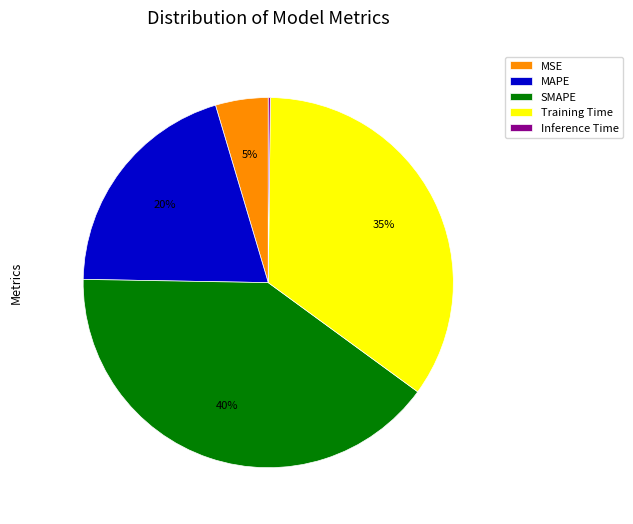

The Training Time slice represents 42% of the pie. True or false?

False